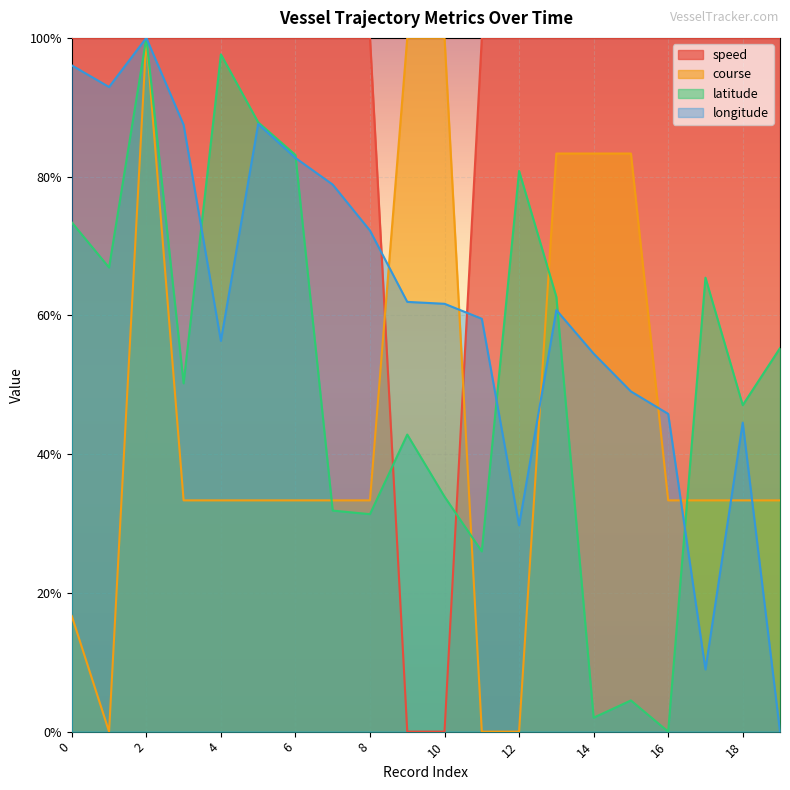

Which series has the largest total across all categories?

speed